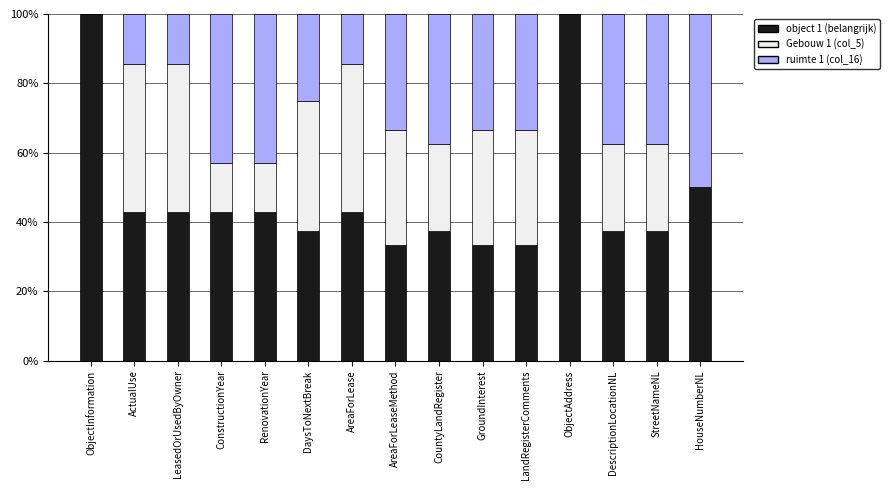

How many data points in object 1 (belangrijk) are above 42?

8